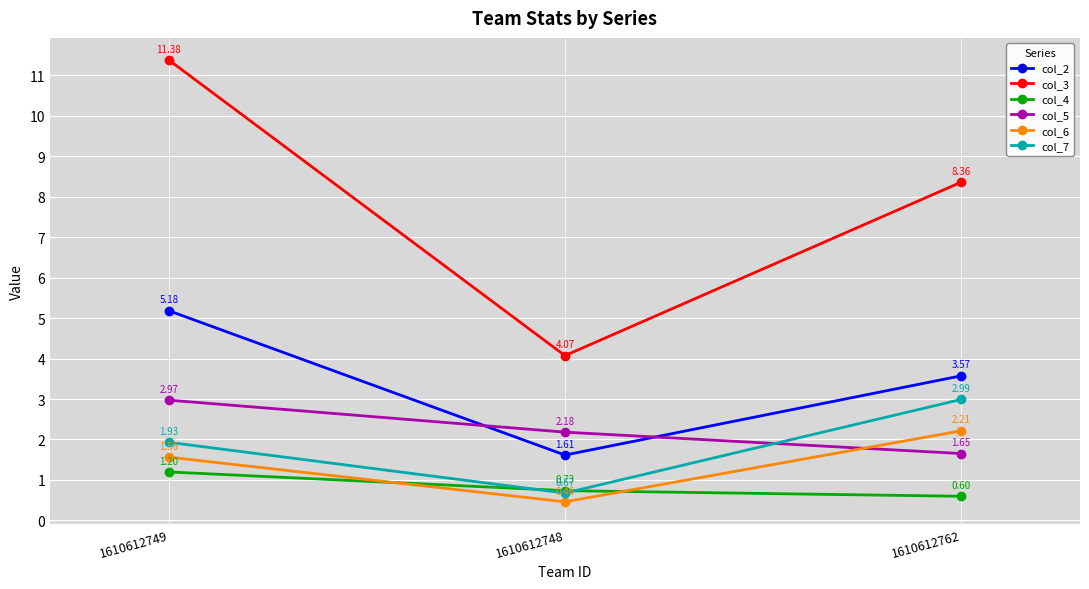

What is the label of the 2nd point from the left?

1610612748